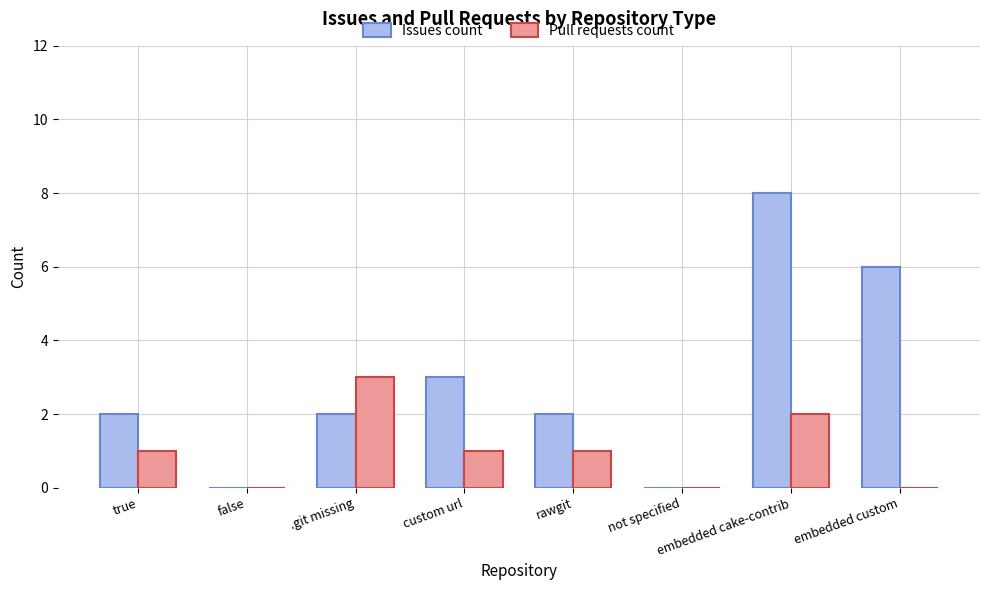

What is the sum of all Pull requests count values?

8